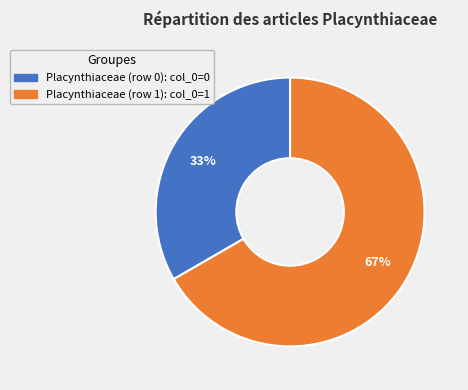

What is the smallest slice in the pie chart?

Placynthiaceae (row 0)